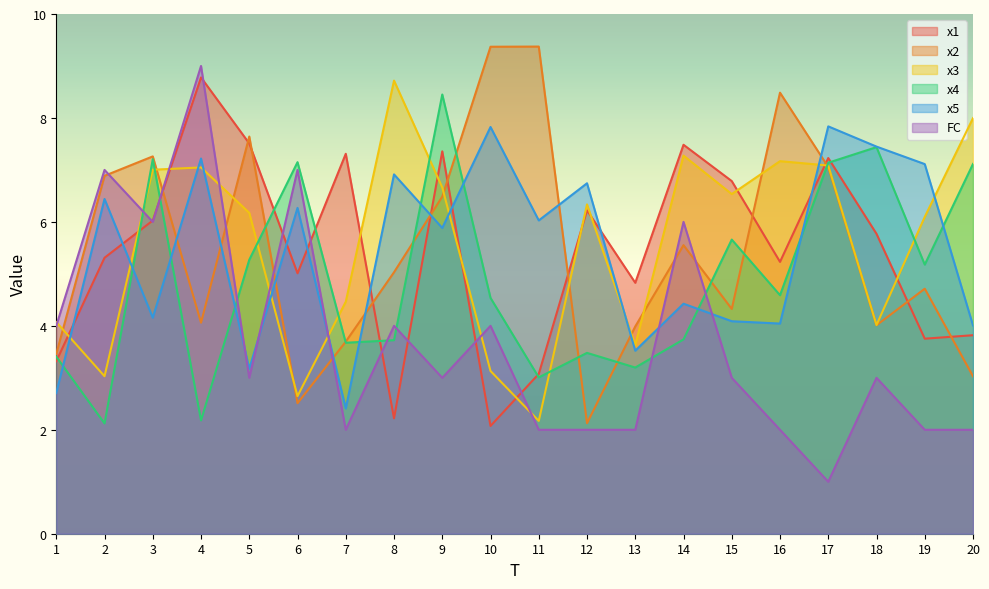

Where do x2 and x4 first cross each other?

5 and 6